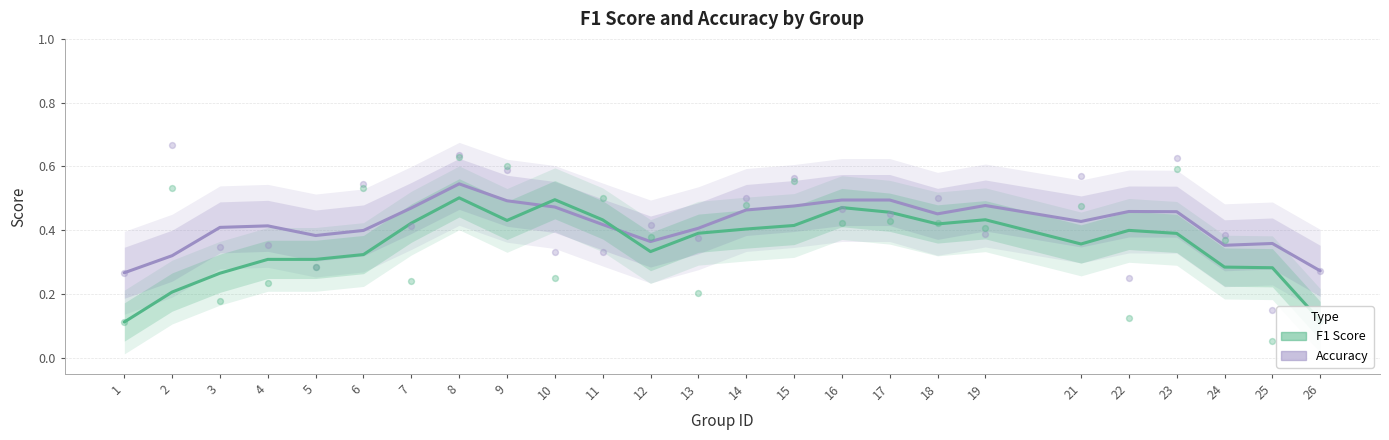

Is the value of f1_line at 18 greater than the value of accuracy_line at 23?

No